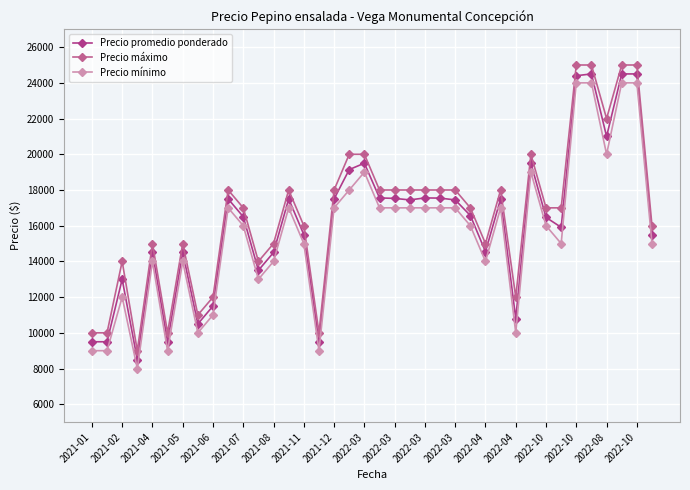

True or false: Precio máximo and Precio mínimo cross at least once.

False